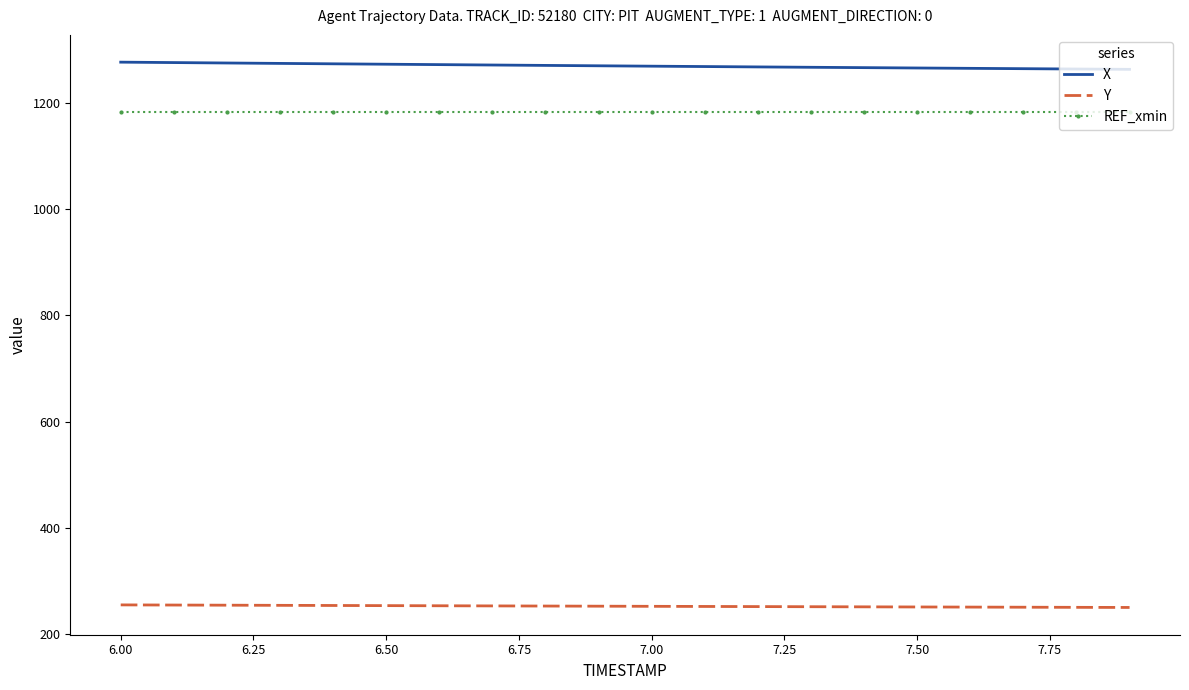

True or false: X and Y intersect in this chart.

False